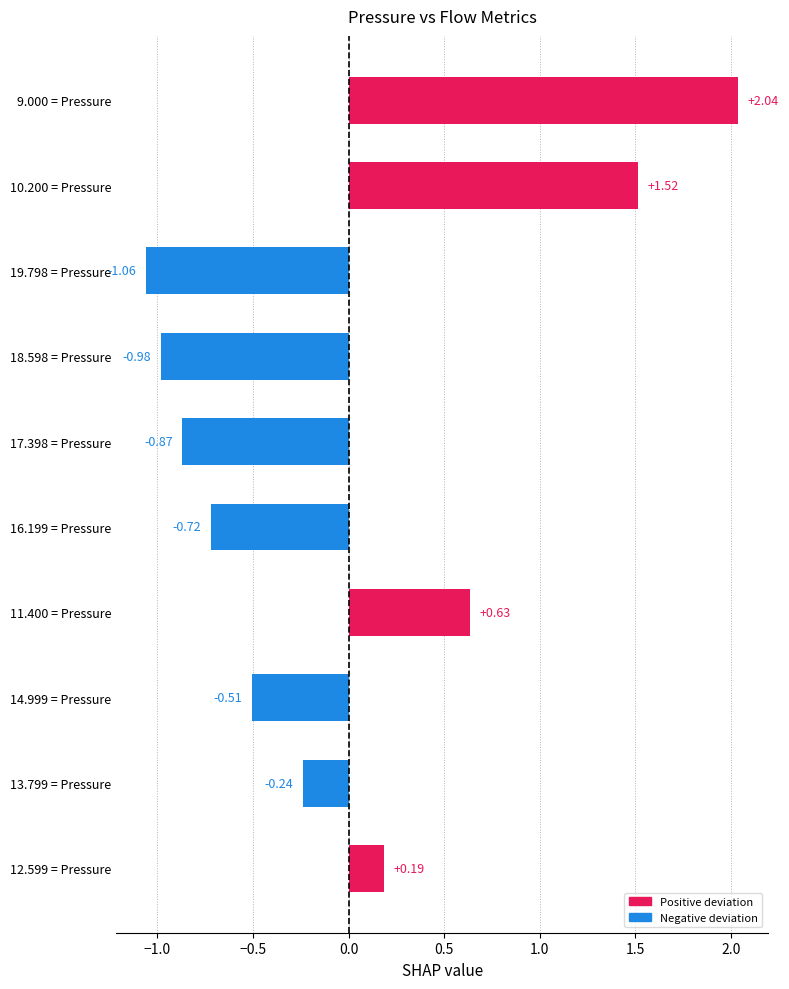

At which category does the chart reach its peak across all series?

9.000 = Pressure